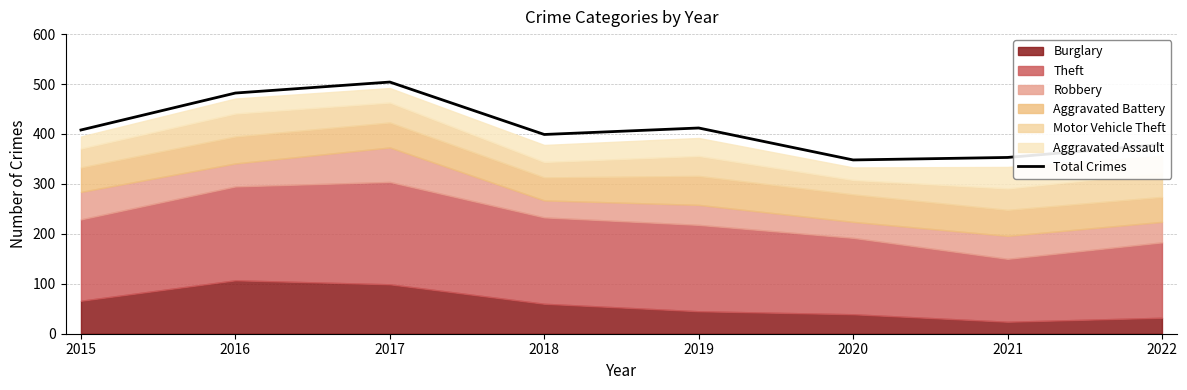

How many points are lower than both their immediate neighbors (excluding endpoints)?

2